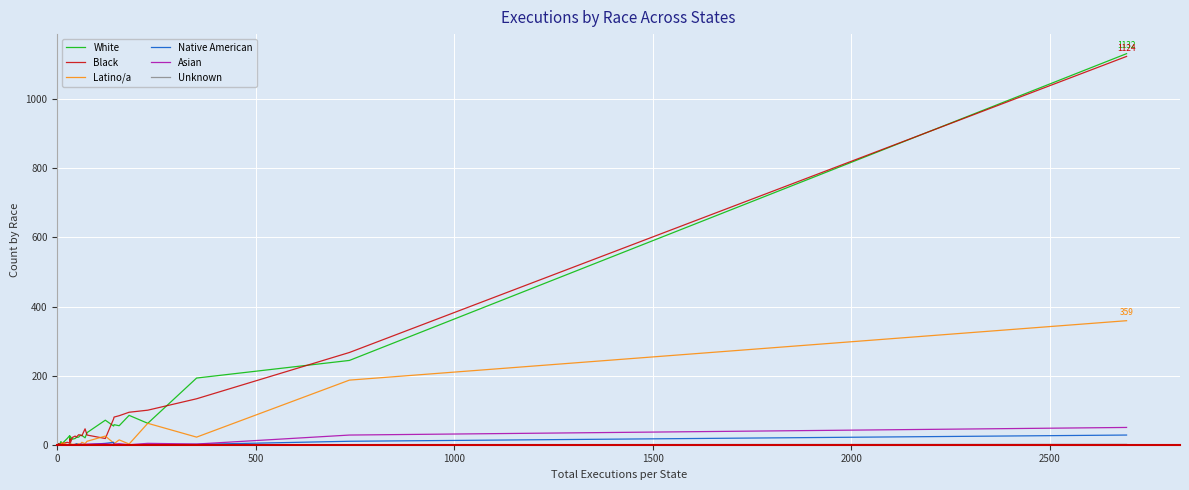

At which category does Latino/a reach its first local peak?

8